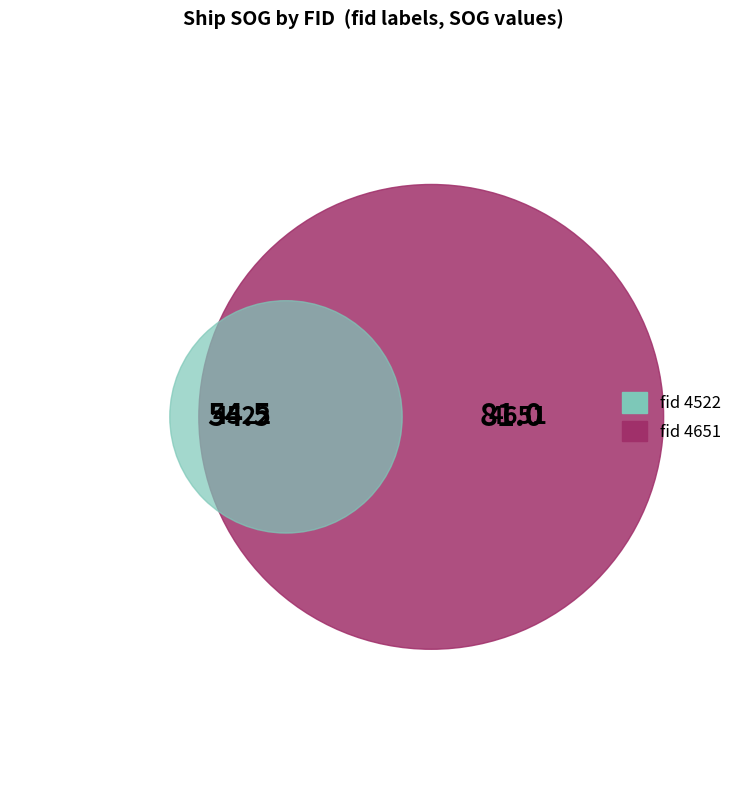

How many segments does this pie chart have?

2